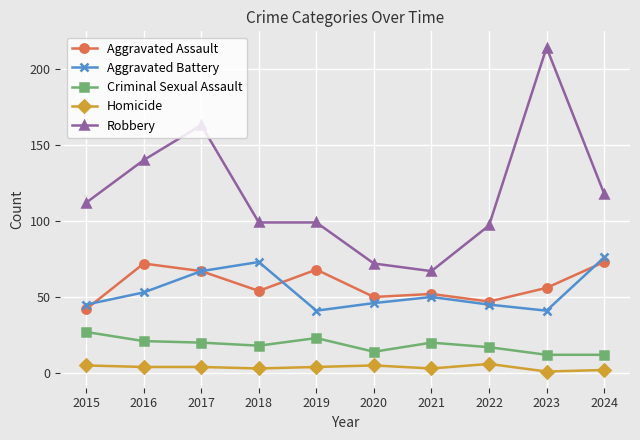

The Robbery series shows 163 at 2017. True or false?

True